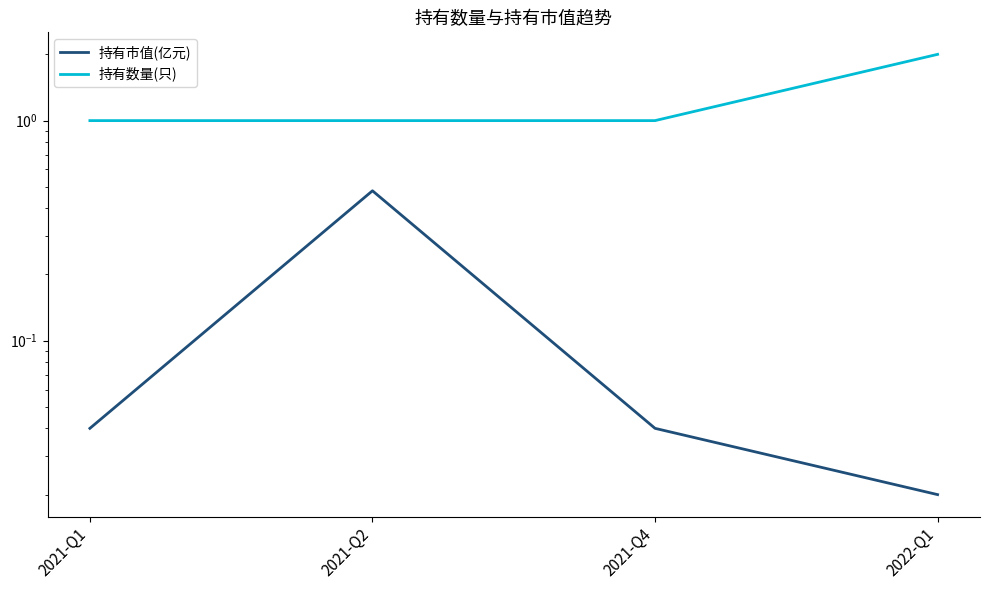

At which category does the chart reach its peak across all series?

2022-Q1